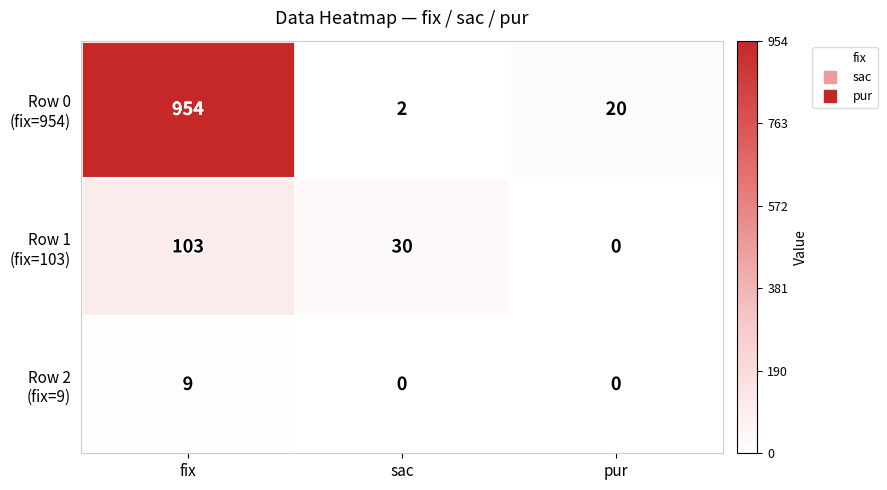

At how many categories does at least one series exceed 787?

1